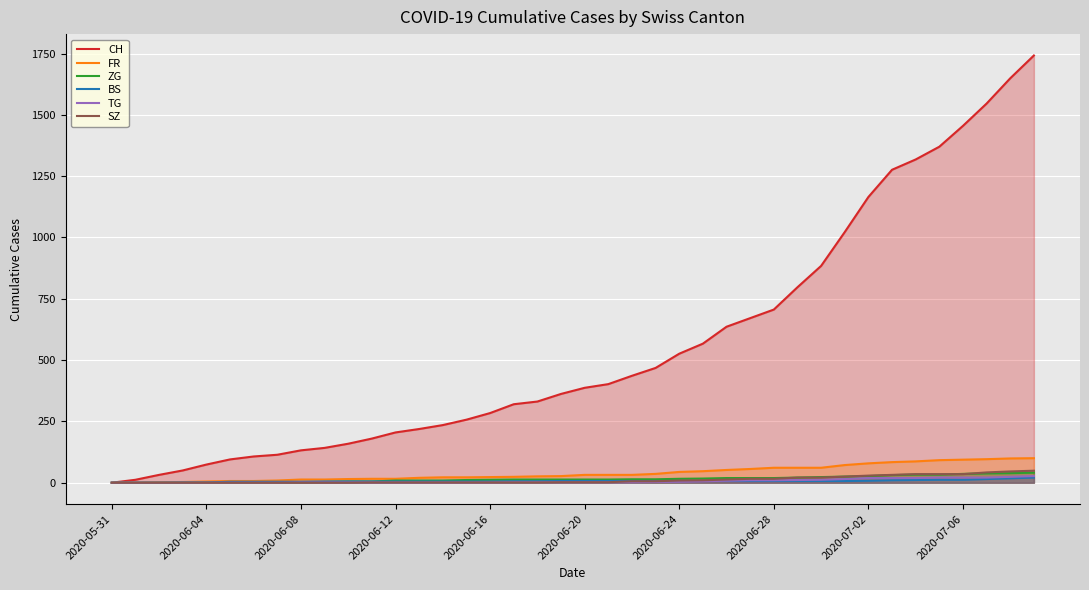

What are all the series names shown in the legend?

CH, FR, ZG, BS, TG, SZ